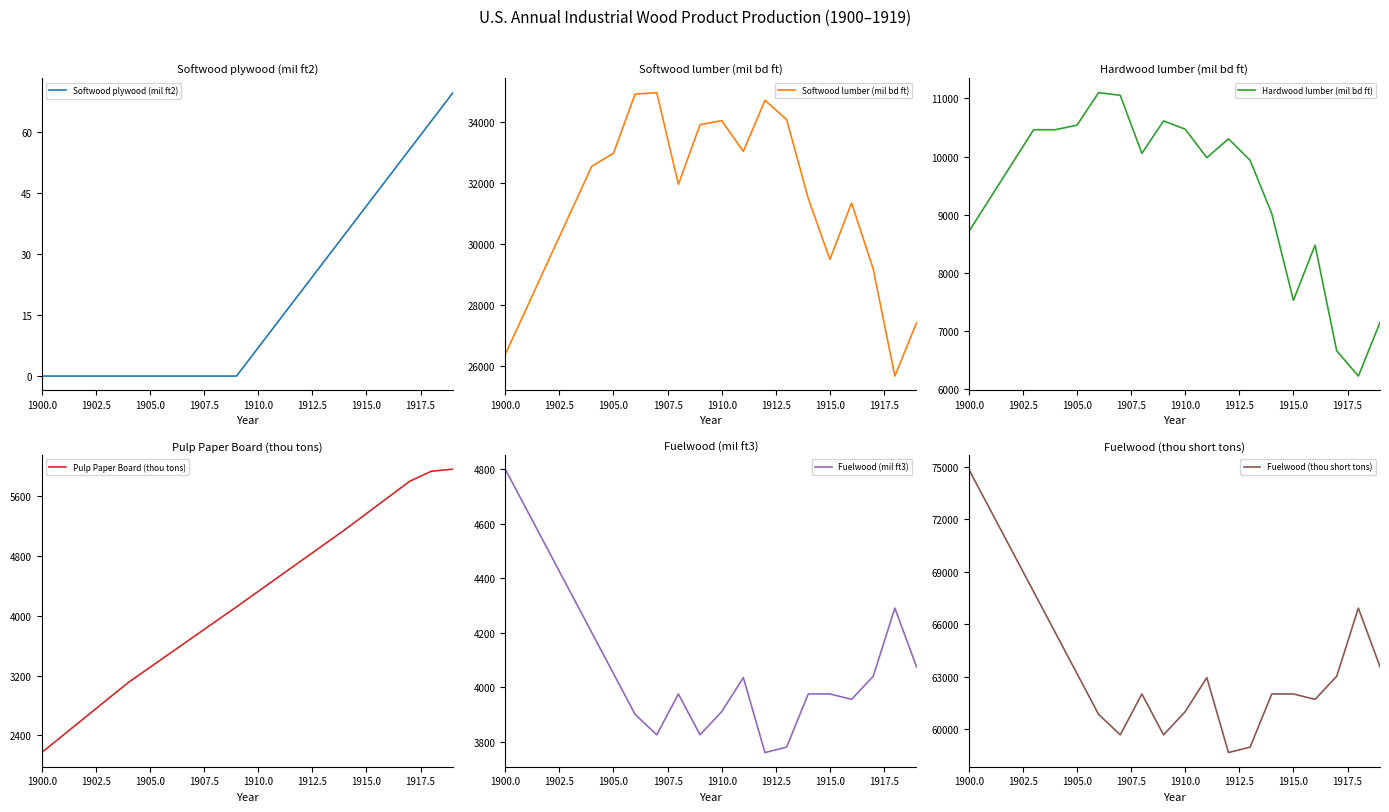

At which label does Fuelwood (mil ft3) reach its peak?

1900.0